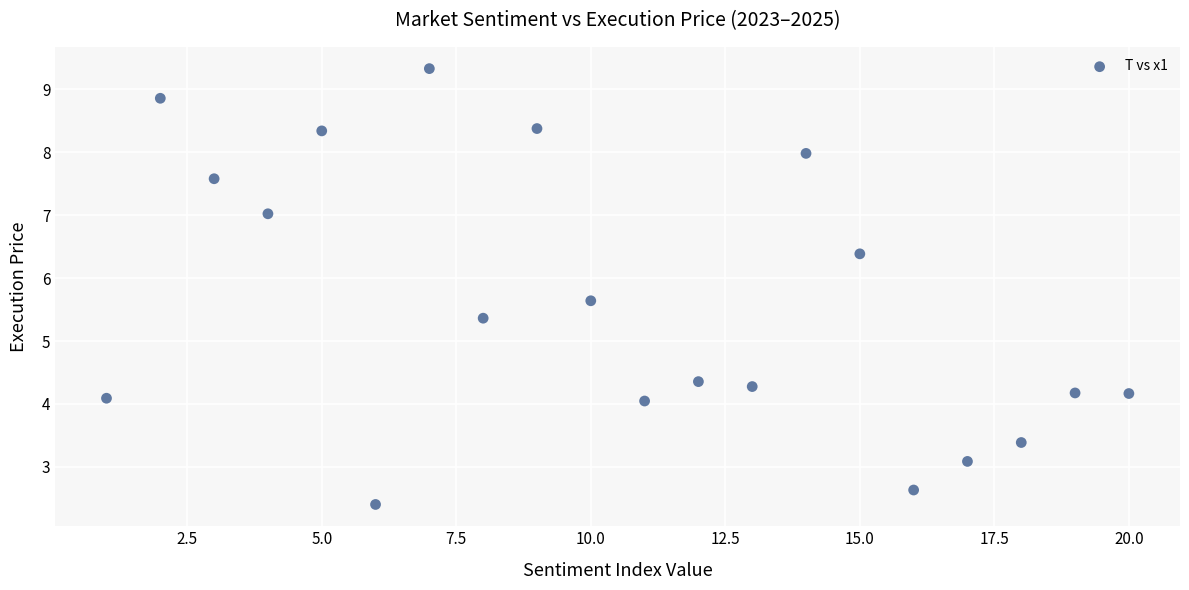

What Y value in the scatter plot is closest to 5?

5.4